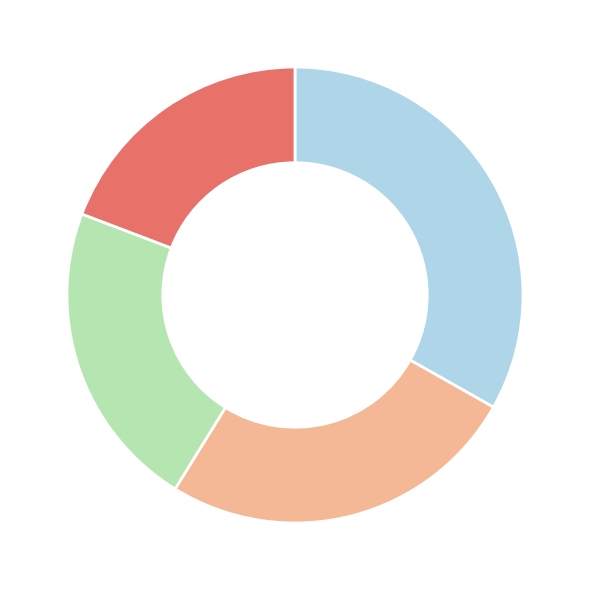

Count the number of slices in the pie.

4